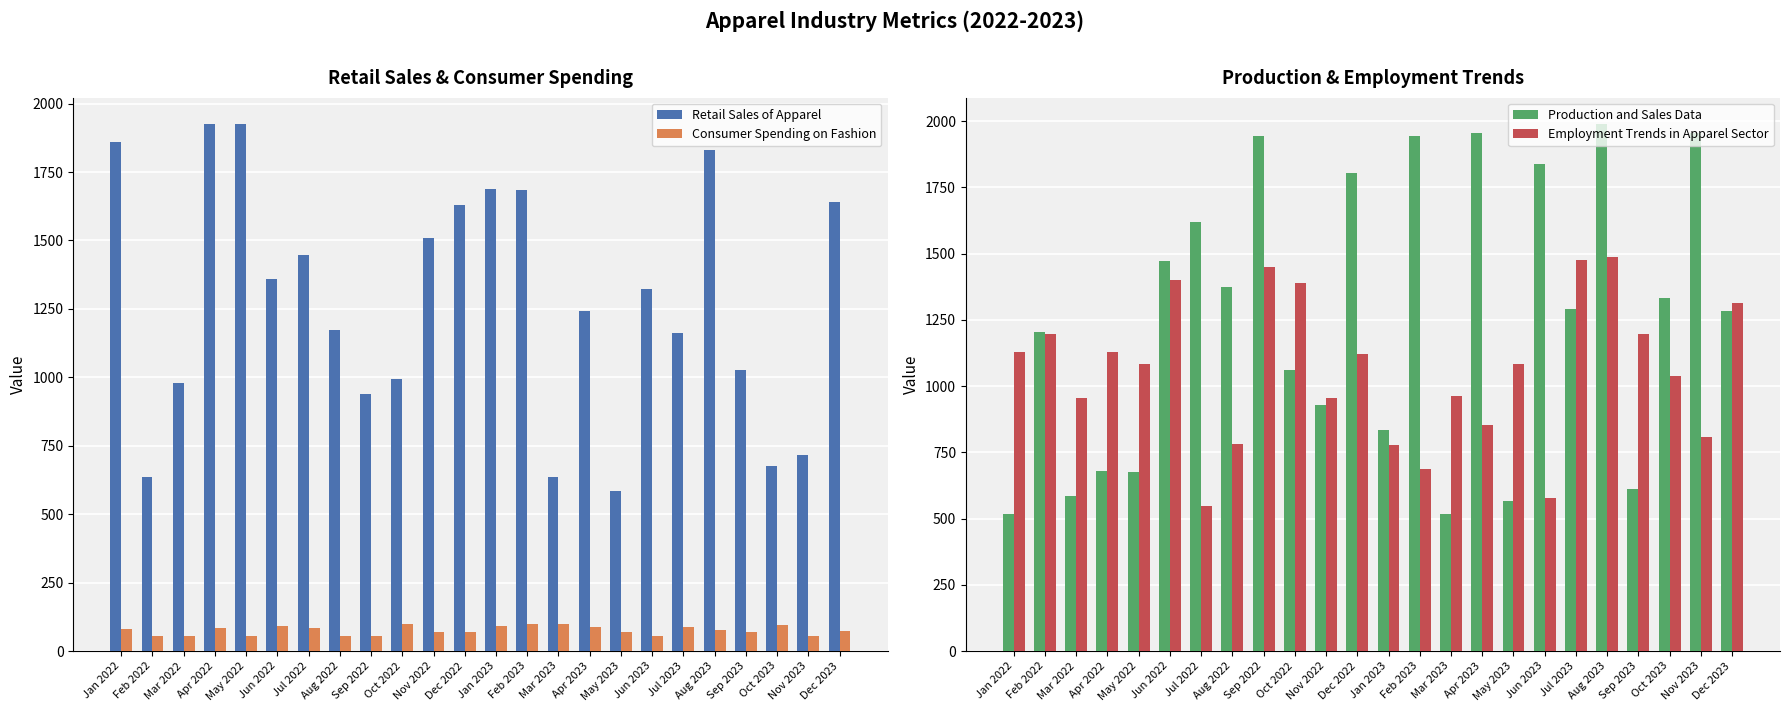

True or false: Production and Sales Data has a value of 1203.0 at Feb 2022.

True